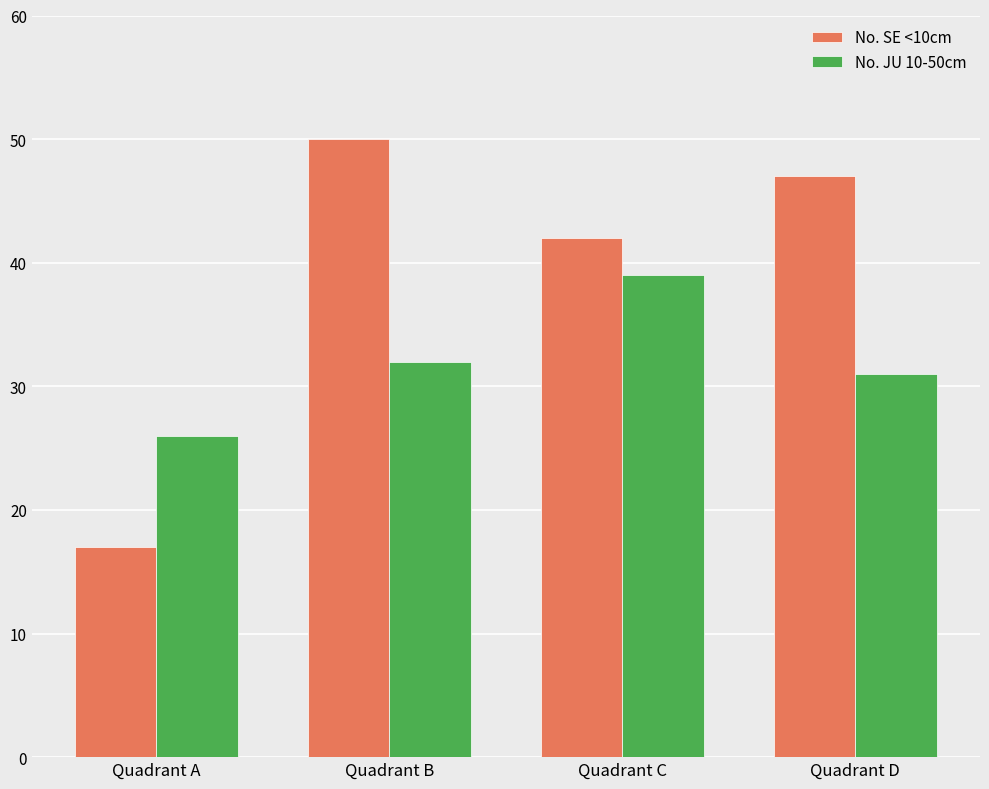

Which series has the largest range (max minus min)?

No. SE <10cm